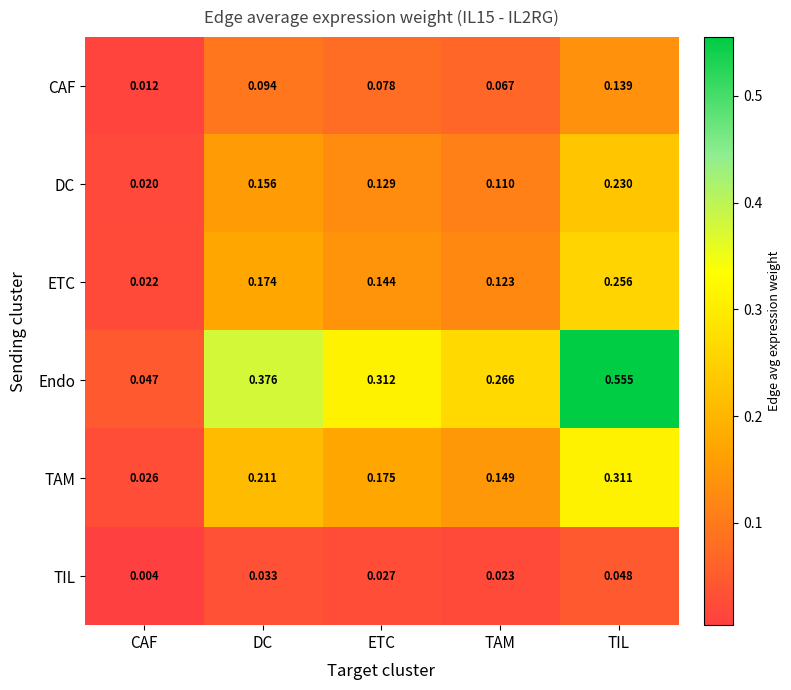

List the labels in order of DC value, smallest first.

CAF, TAM, ETC, DC, TIL